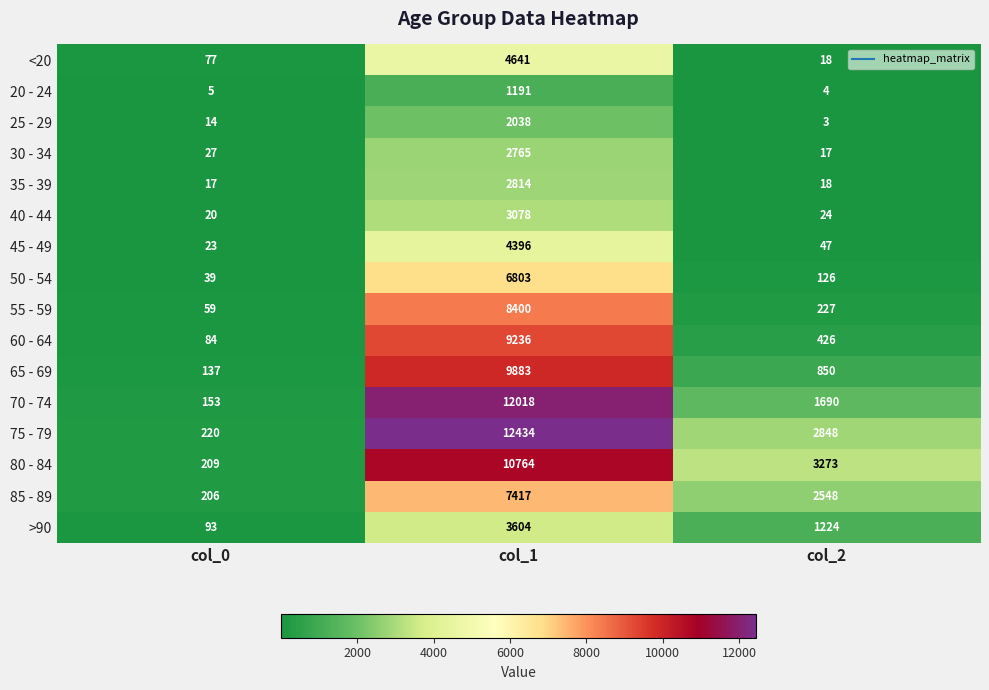

The 60 - 64 series shows 194 at col_2. True or false?

False